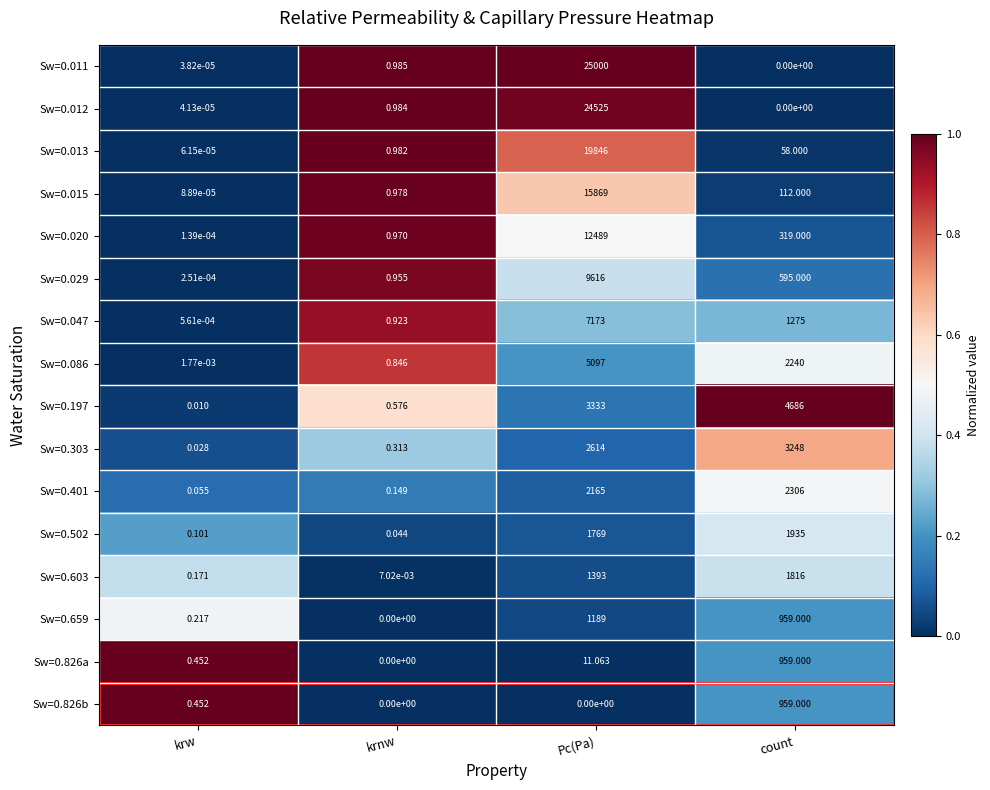

What is the spread (max minus min) of values at Pc(Pa)?

25000.0